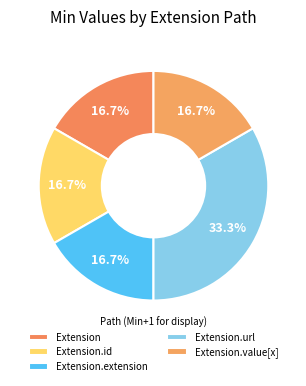

What is the smallest slice in the pie chart?

Extension